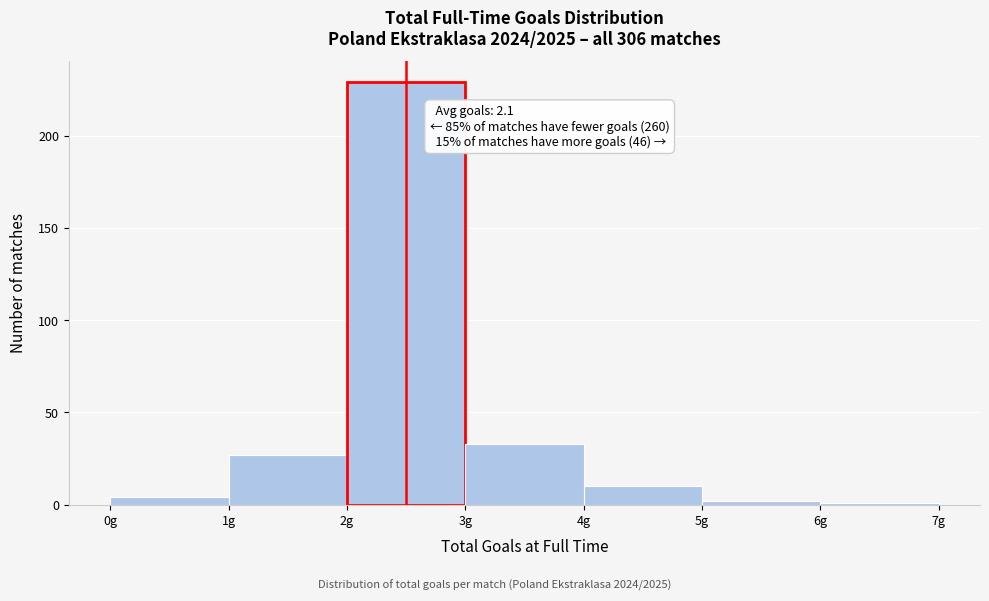

Over which range of the x-axis is the bar tallest?

2 to 3